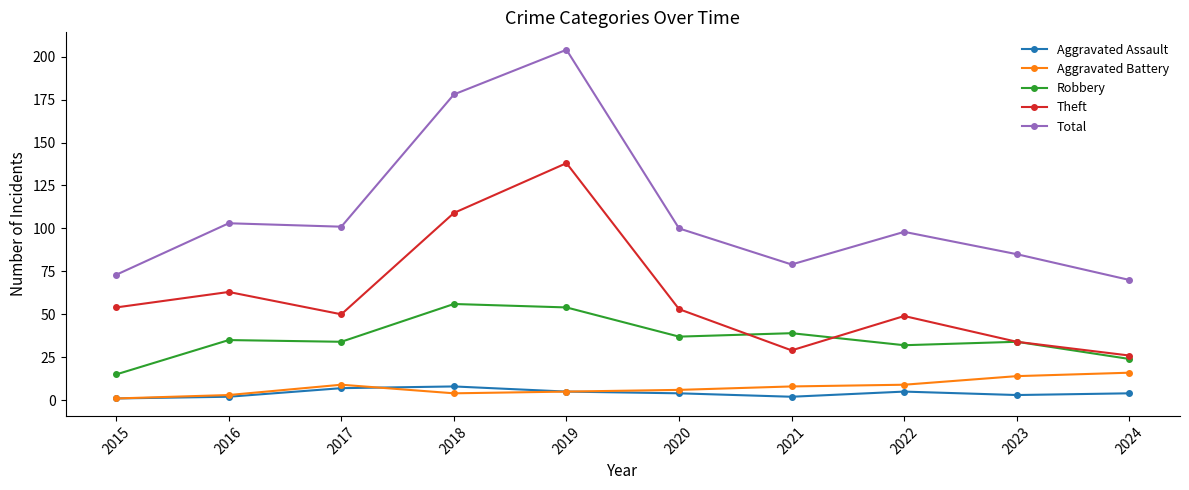

Where does the Aggravated Battery series first go above 8?

2017